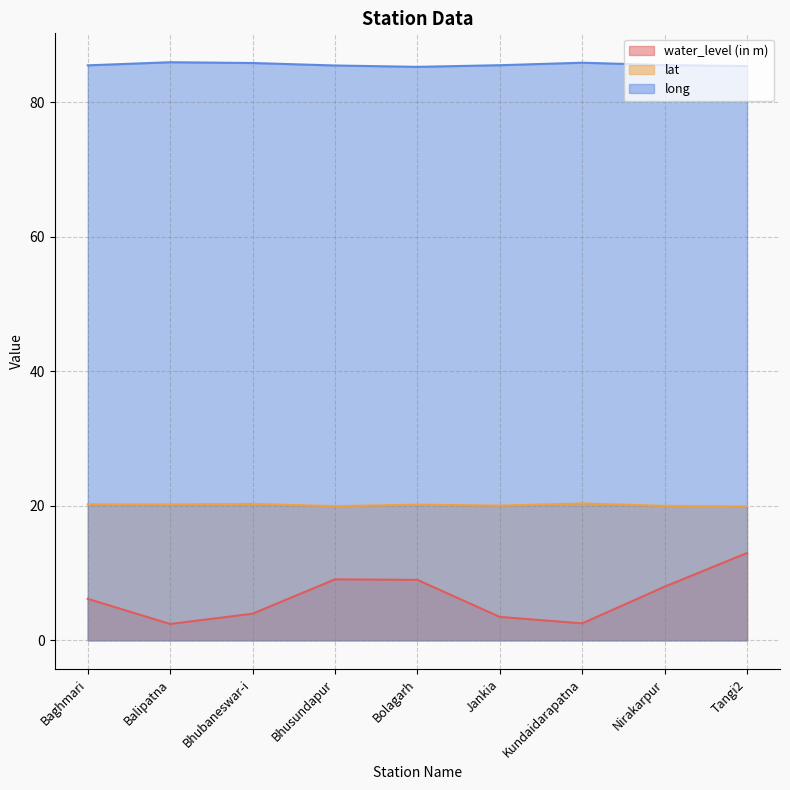

Read the water_level (in m) value at Bhubaneswar-i.

4.0